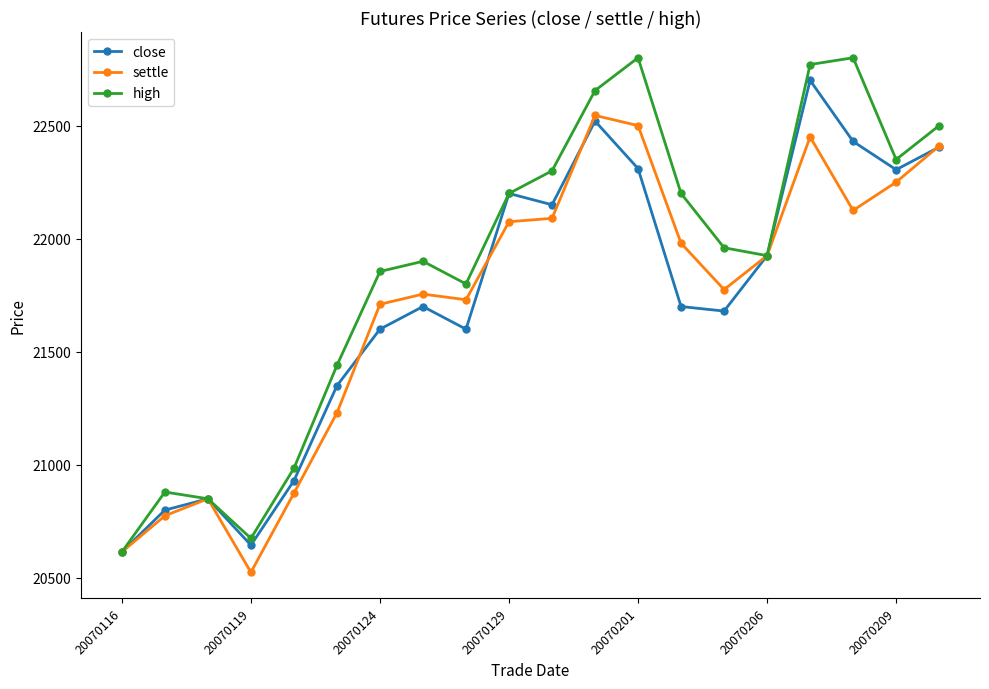

How many data points in settle are less than 21925?

10